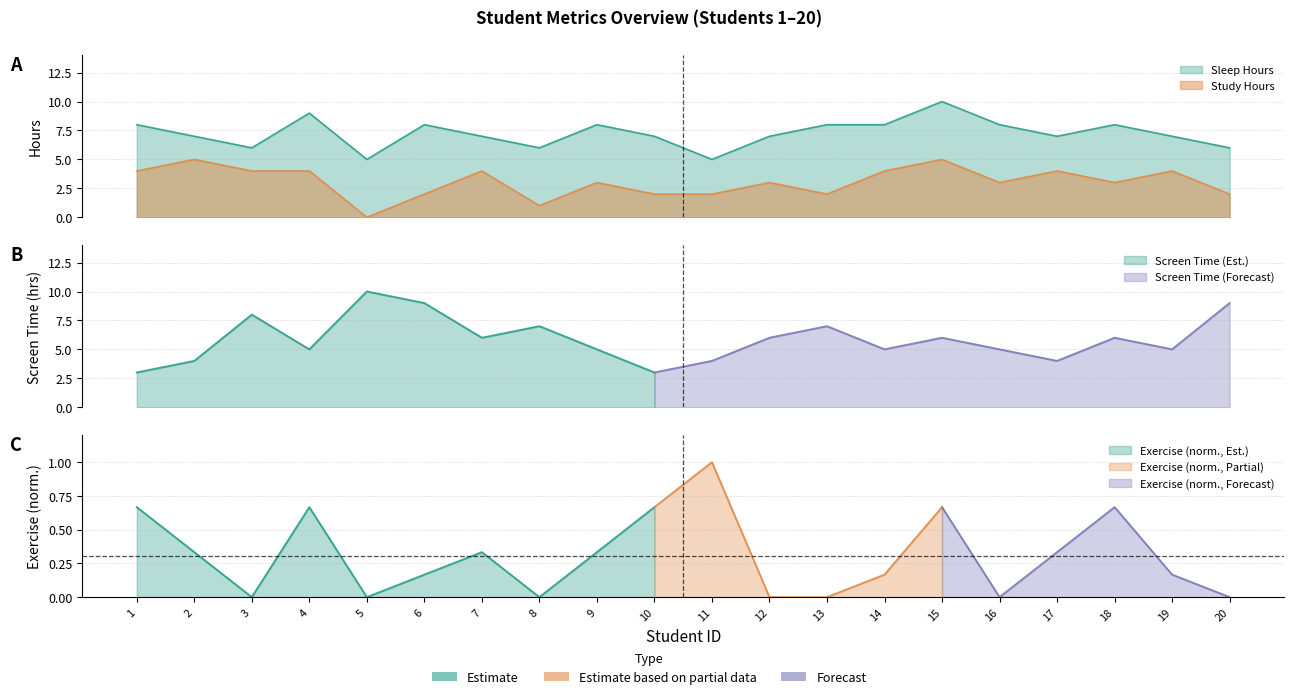

The value of Sleep Hours at 4 is 3. True or false?

False